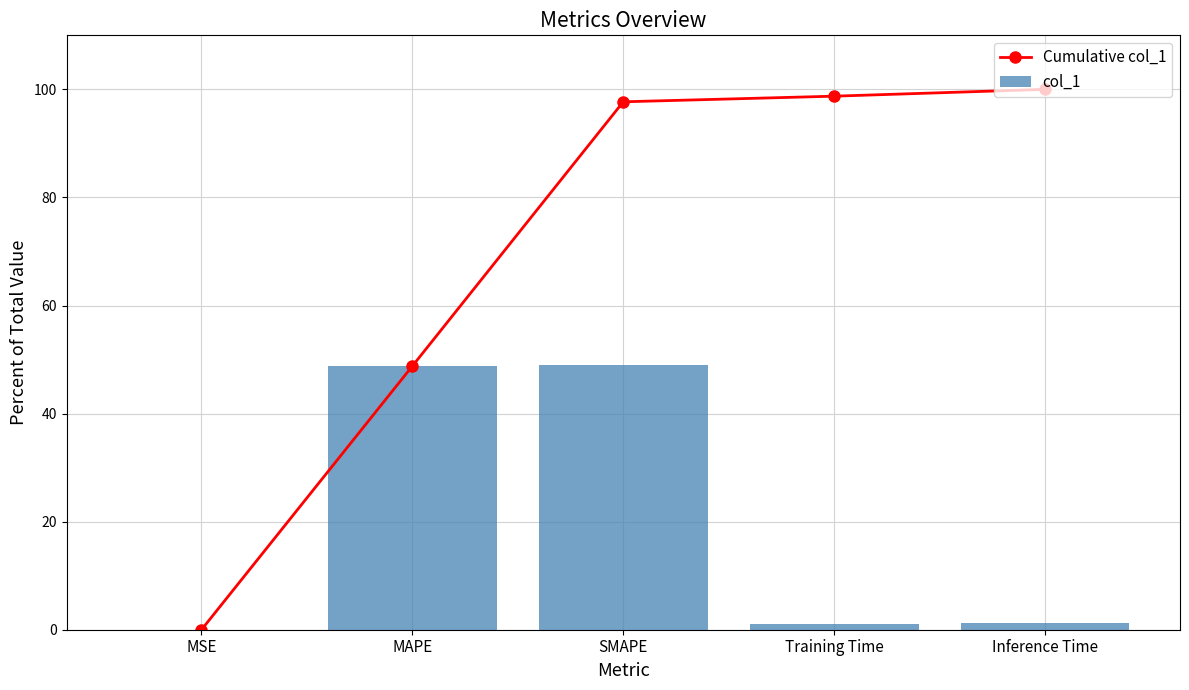

What is the difference between the highest and lowest values at Training Time?

97.7